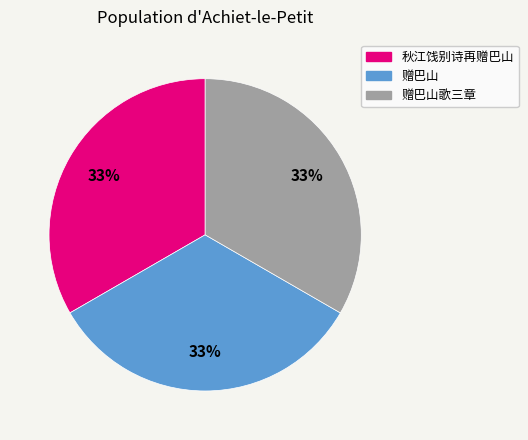

How many segments does this pie chart have?

3